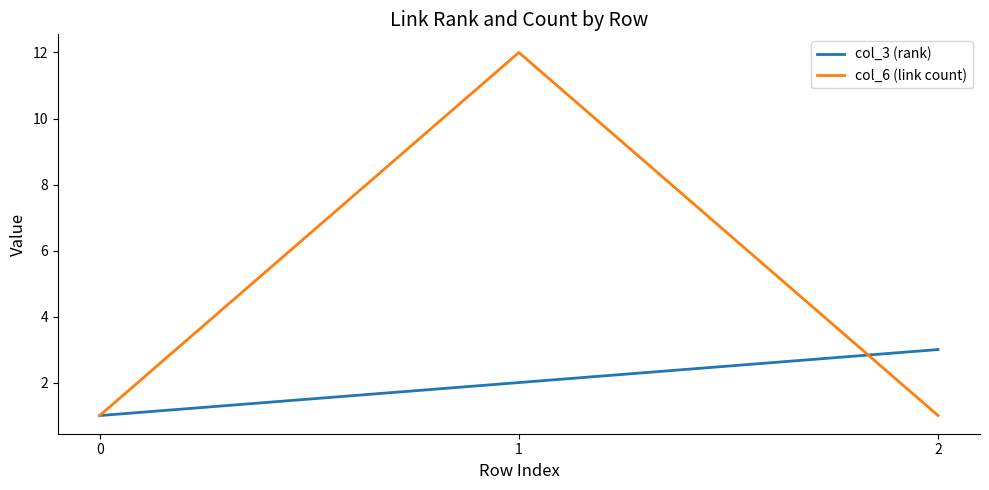

Rank the series by their average value, from highest to lowest.

col_6 (link count), col_3 (rank)